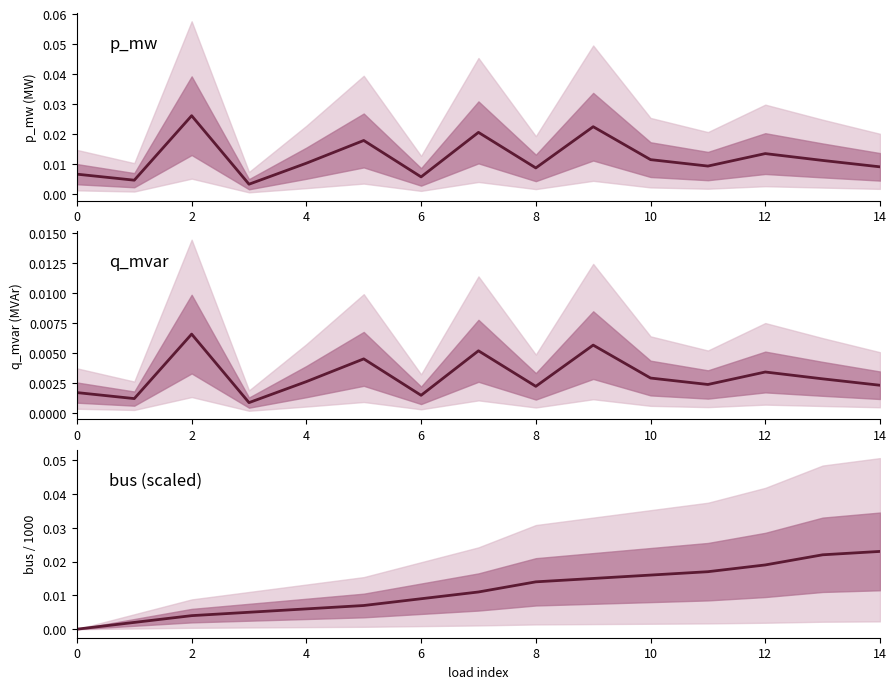

After their last crossing, which series has the higher values: bus (scaled) or q_mvar?

bus (scaled)